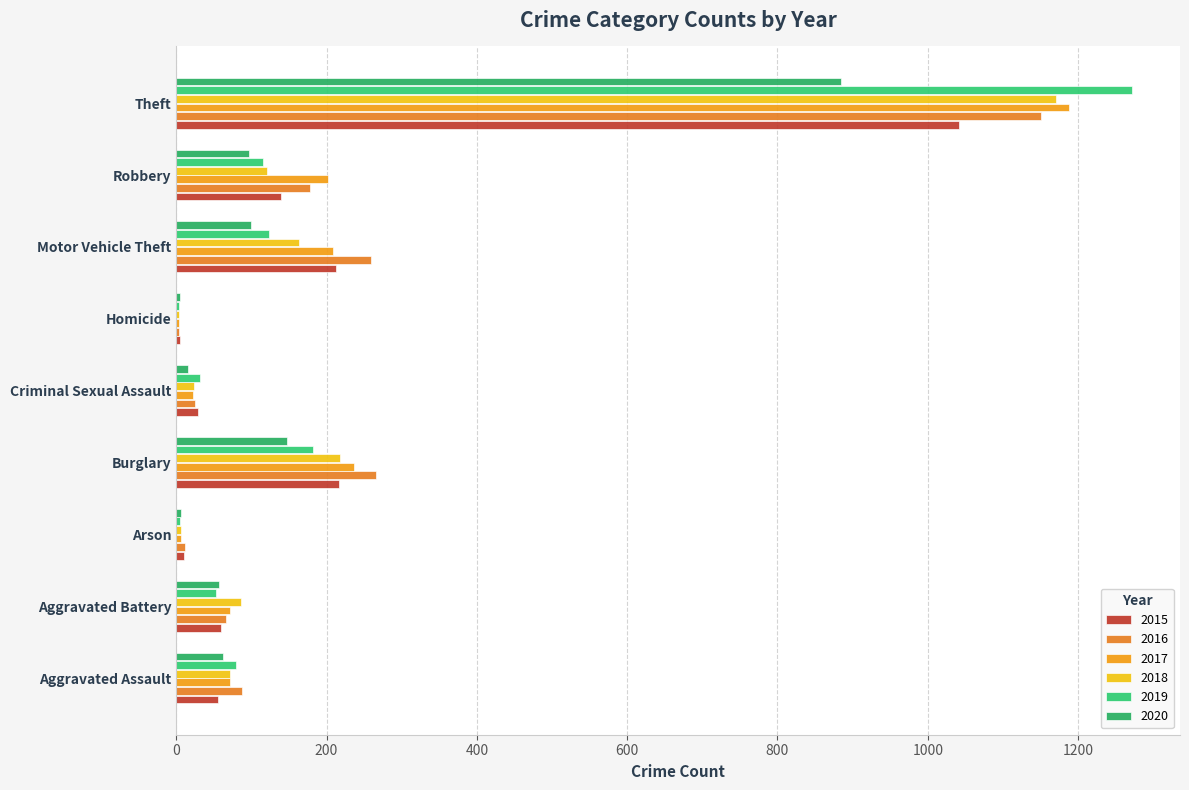

The value of 2020 at Theft is 884. True or false?

True